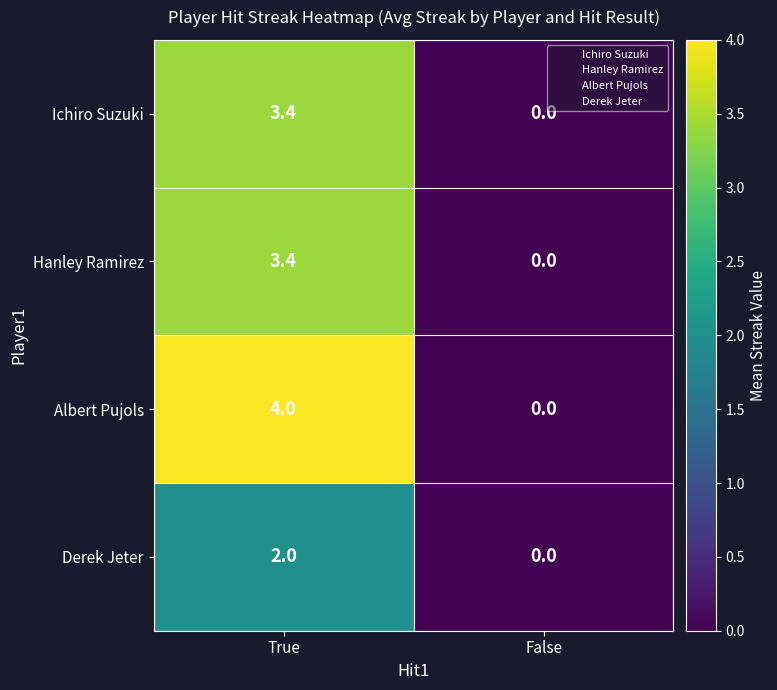

What is the average value of the Derek Jeter series?

1.0